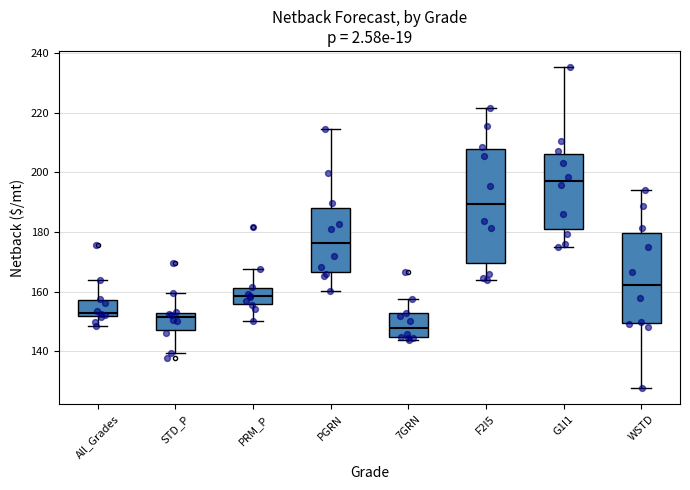

Reading left to right, transcribe this box plot: for each box, give where its median line is, the range the box spans, and where its two whiskers end, as read against the y-axis. The values are not printed on the chart, so give them approximately, as read against the axis.

All_Grades: median 152 (just above the box's lower edge), box 152 to 158, whiskers 148 to 164
STD_P: median 152 (just below the box's upper edge), box 148 to 152, whiskers 140 to 160
PRM_P: median 158, box 156 to 162, whiskers 150 to 168
PGRN: median 176, box 166 to 188, whiskers 160 to 214
7GRN: median 148, box 144 to 152, whiskers 144 (just below the box's lower edge) to 158
F2I5: median 190, box 170 to 208, whiskers 164 to 222
G1I1: median 198, box 180 to 206, whiskers 176 to 236
WSTD: median 162, box 150 to 180, whiskers 128 to 194